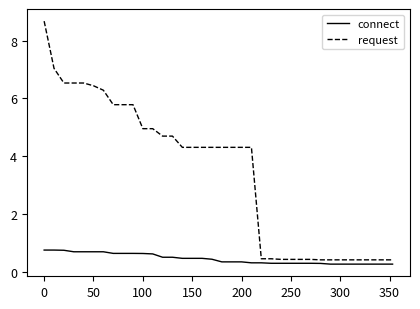

Which series has the largest range (max minus min)?

request